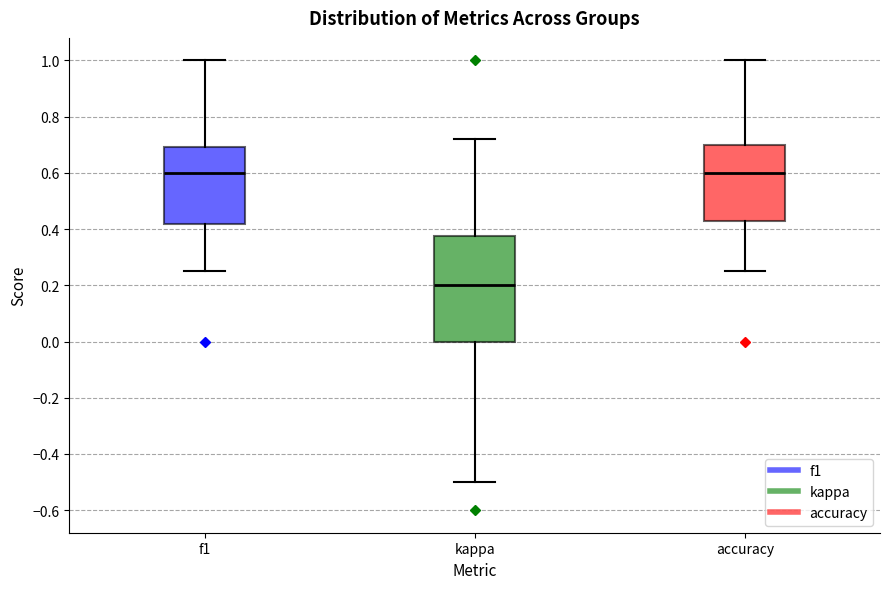

Reading left to right, read every box against the y-axis: the position of its median line, the range the box covers, and the ends of its whiskers. The values are not printed on the chart, so give them approximately, as read against the axis.

f1: median 0.60, box 0.42 to 0.70, whiskers 0.26 to 1.00
kappa: median 0.20, box 0.00 to 0.38, whiskers -0.50 to 0.72
accuracy: median 0.60, box 0.42 to 0.70, whiskers 0.26 to 1.00